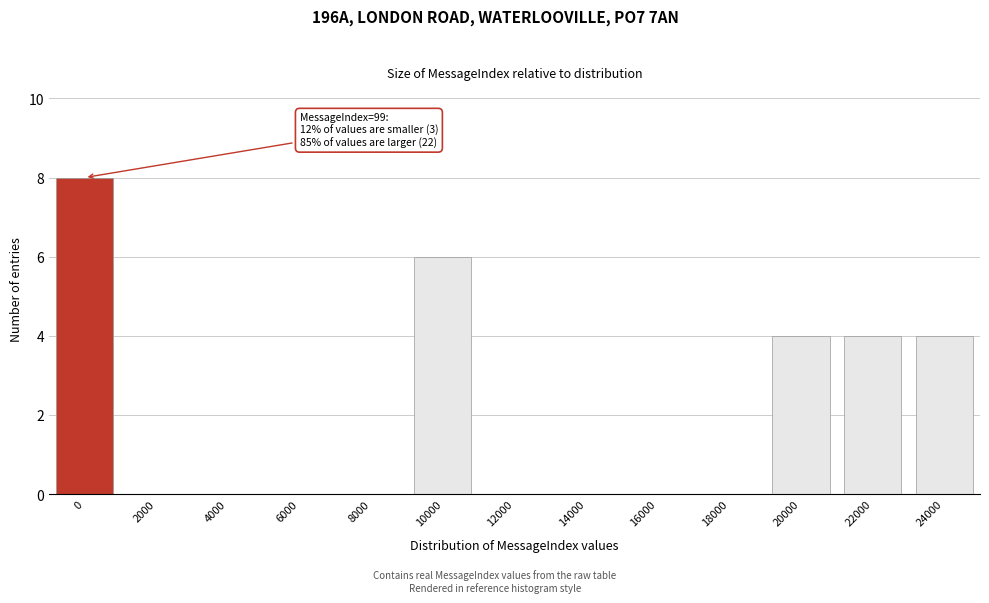

Reading left to right, what are all the values shown in this chart?

0=8	2000=0	4000=0	6000=0	8000=0	10000=6	12000=0	14000=0	16000=0	18000=0	20000=4	22000=4	24000=4